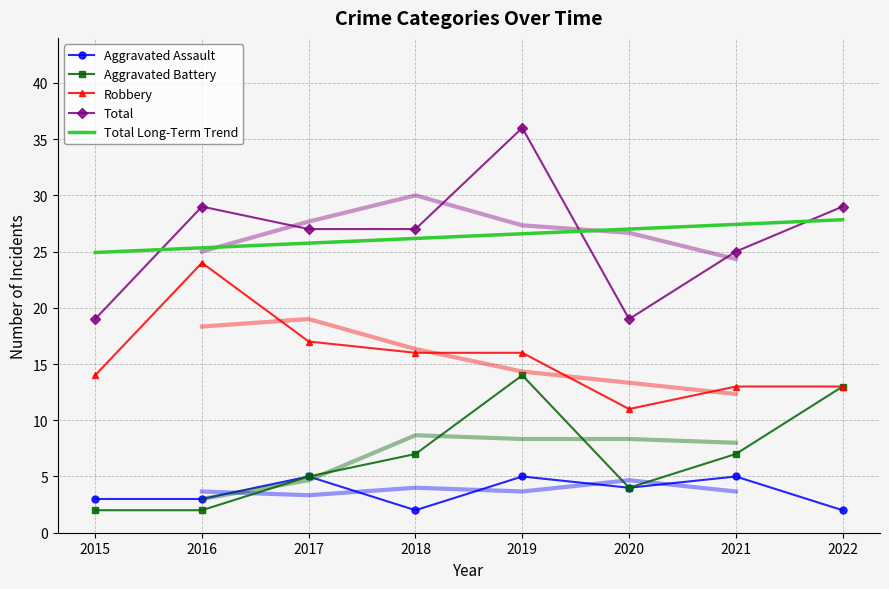

What is the sum of the Aggravated Battery values at 2016 and 2019?

16.0